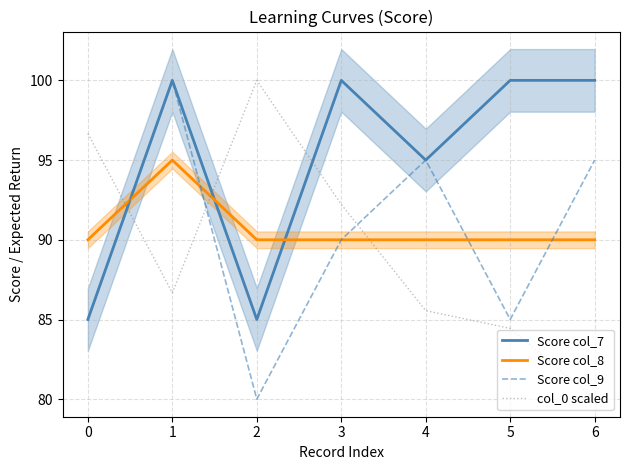

What is the value of the Score col_7 point at the 7th from the left?

100.0